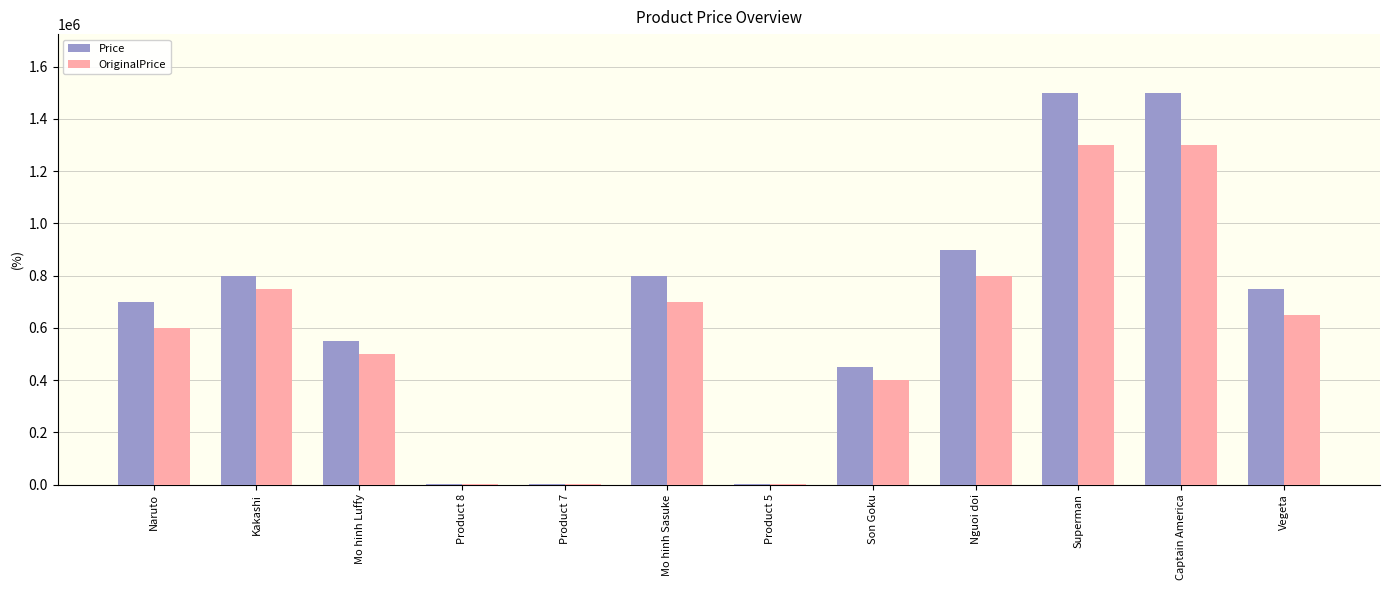

What is the sum of all Price values?

7953000